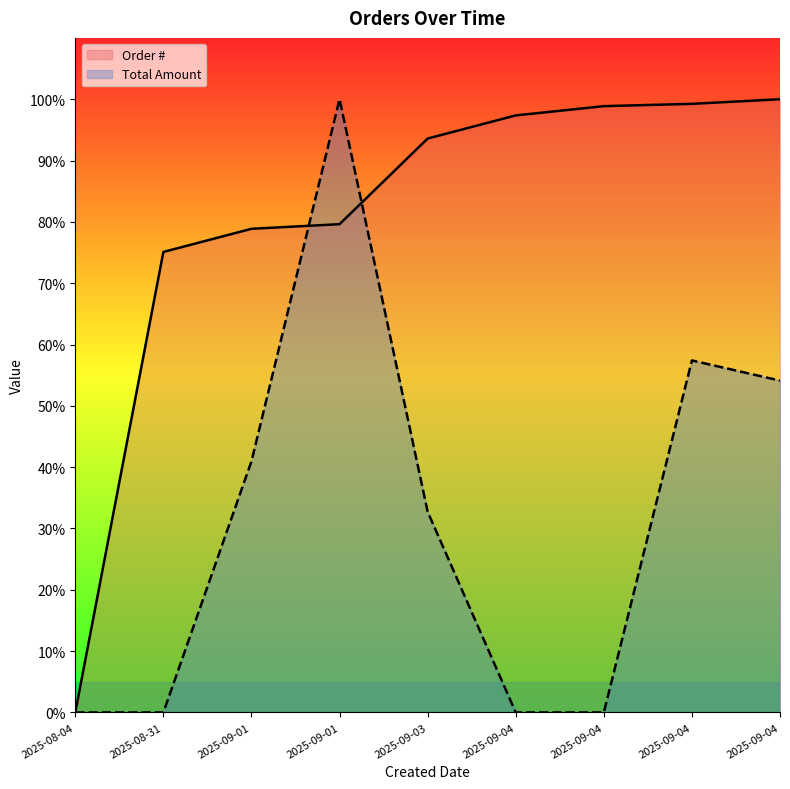

What is the sum of all Total Amount values?

285.2